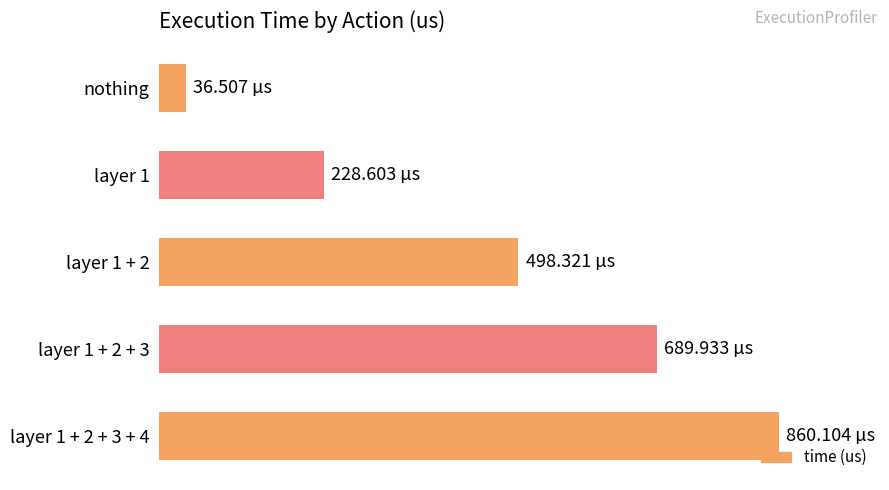

Does the chart contain any negative values?

No